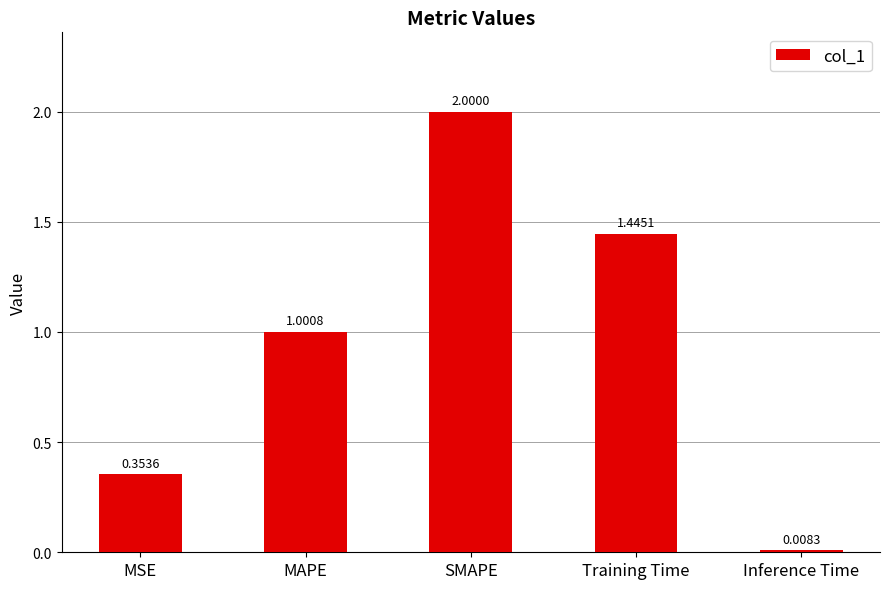

What is the label of the 5th bar from the left?

Inference Time